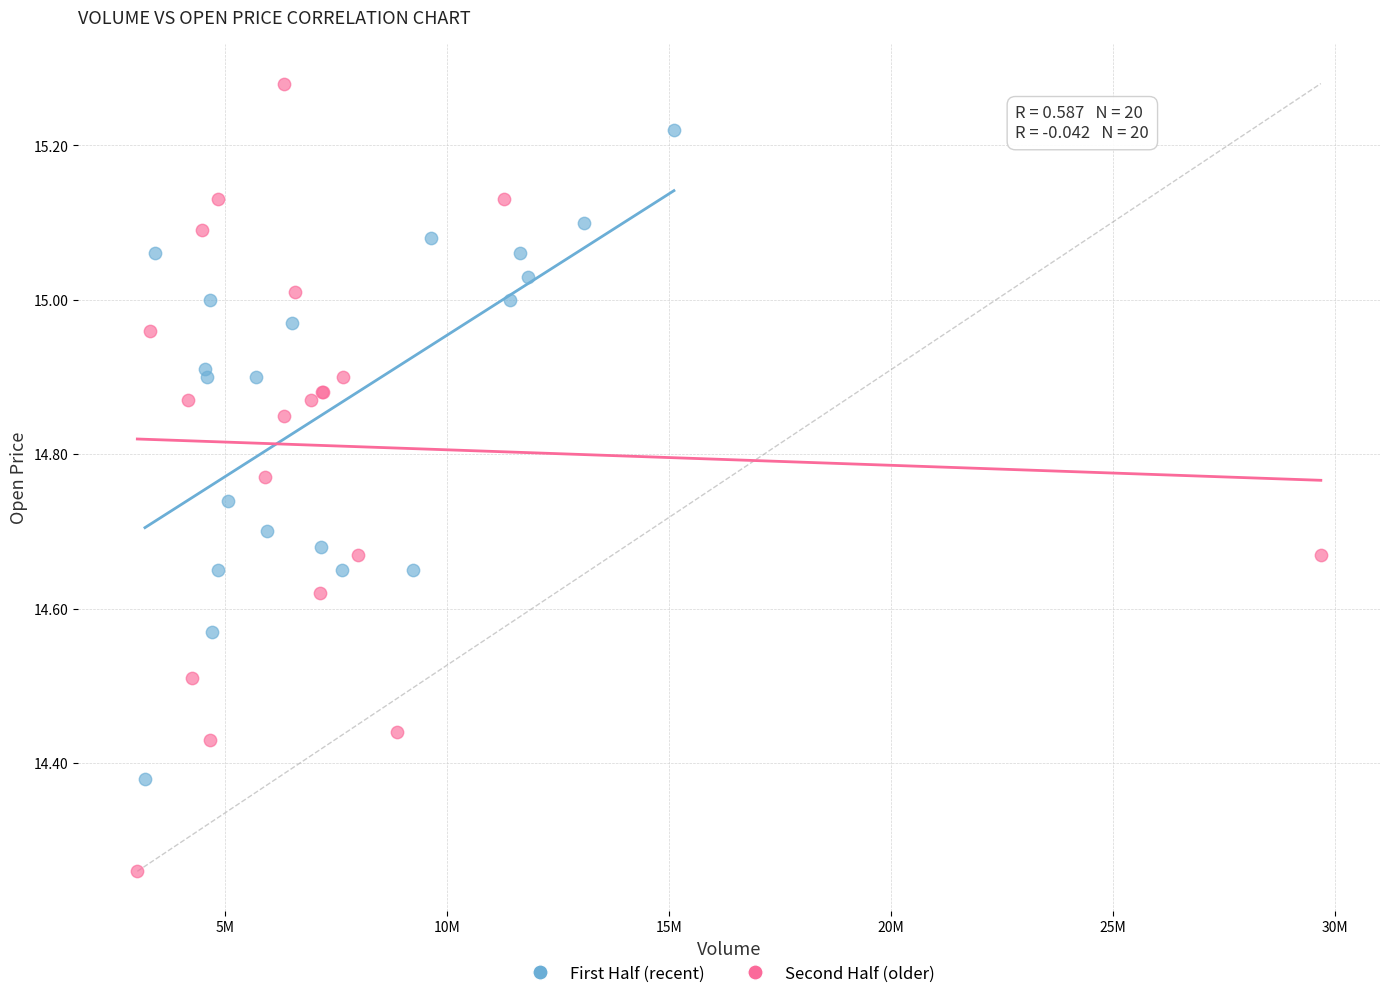

Which series reaches the minimum Y coordinate?

Second Half (older)